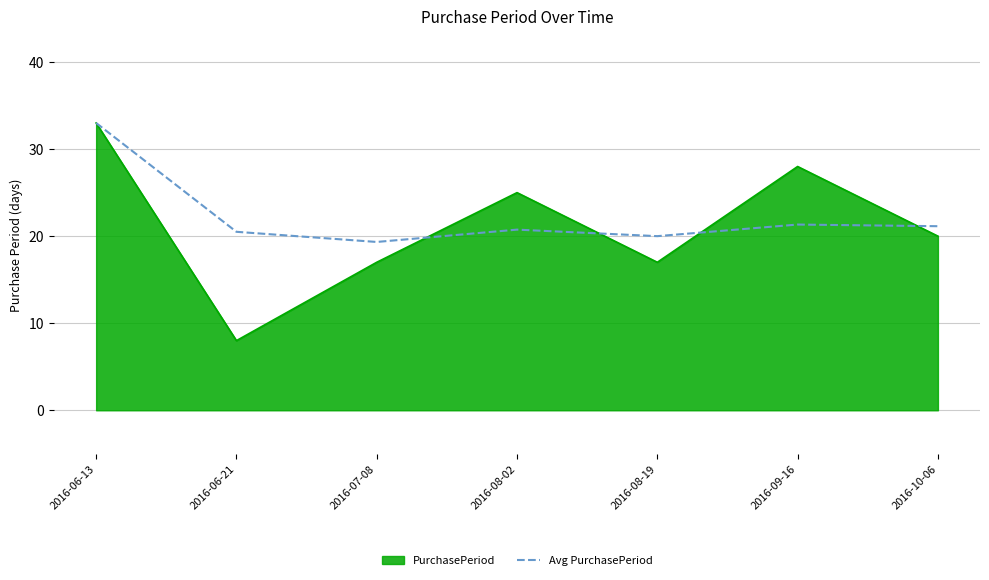

What position from the left is 2016-10-06?

7